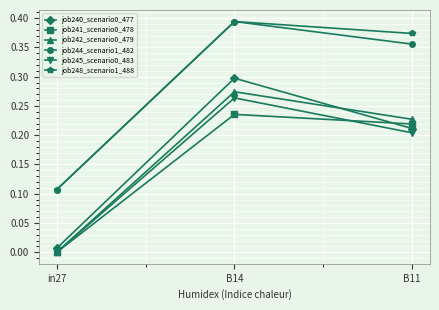

Rank the categories by job244_scenario1_482 value from lowest to highest.

in27, B11, B14